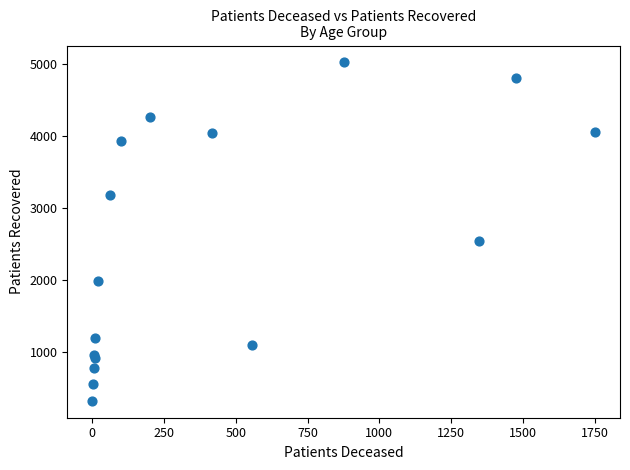

What Y value in the scatter plot is closest to 2668?

2535